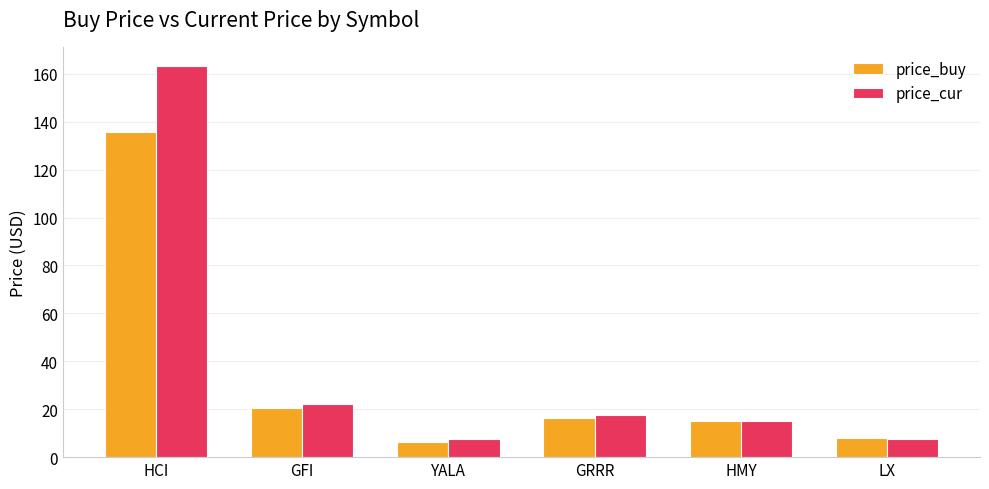

What is the maximum value for price_buy?

135.8